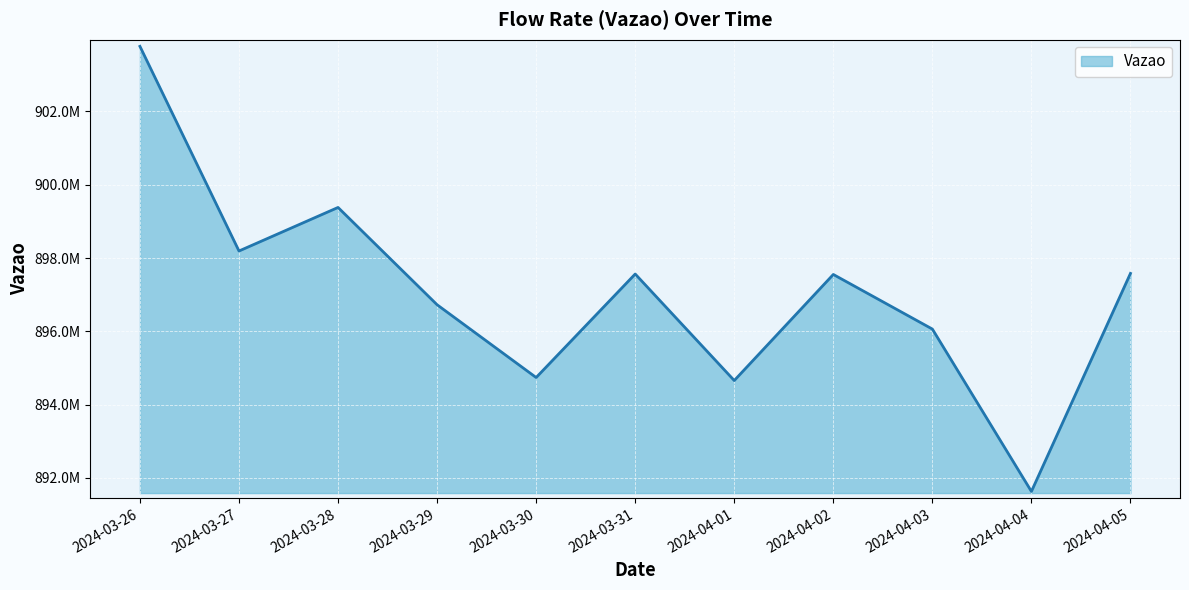

Does the chart have visible grid lines?

Yes